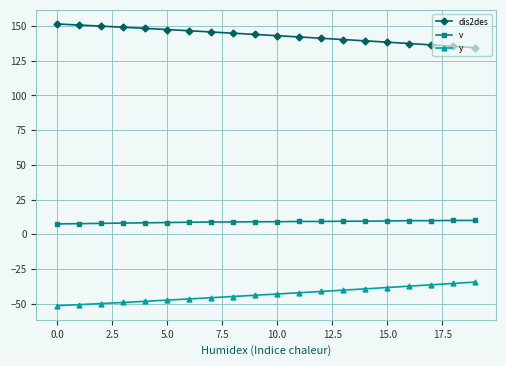

True or false: dis2des and v intersect in this chart.

False